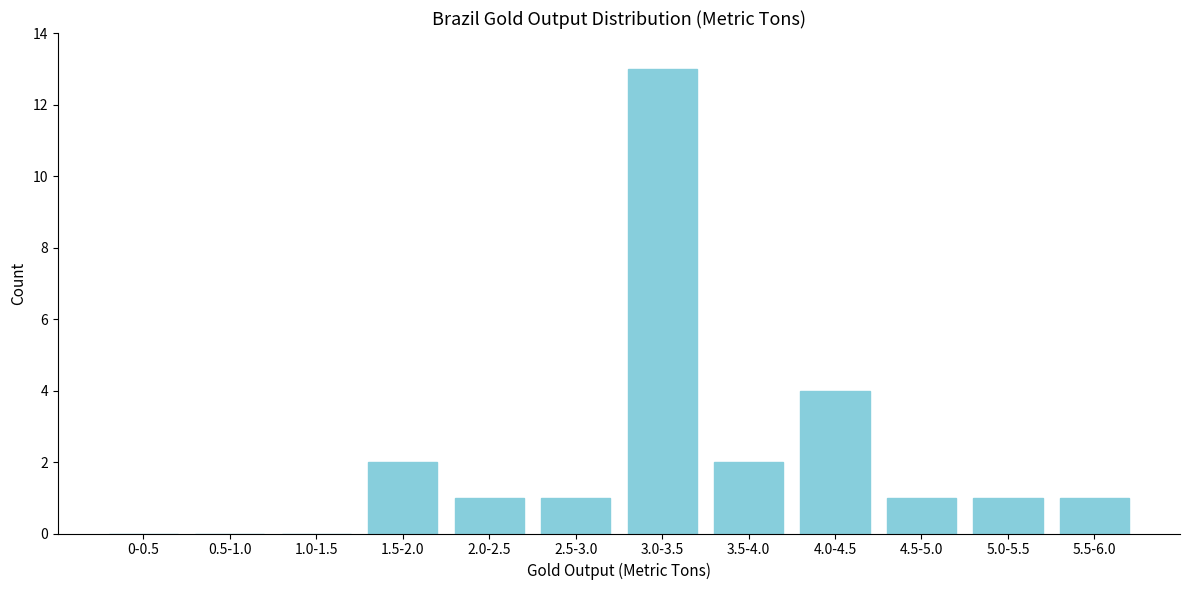

Reading left to right, extract all data points from this chart.

0-0.5=0	0.5-1.0=0	1.0-1.5=0	1.5-2.0=2	2.0-2.5=1	2.5-3.0=1	3.0-3.5=13	3.5-4.0=2	4.0-4.5=4	4.5-5.0=1	5.0-5.5=1	5.5-6.0=1